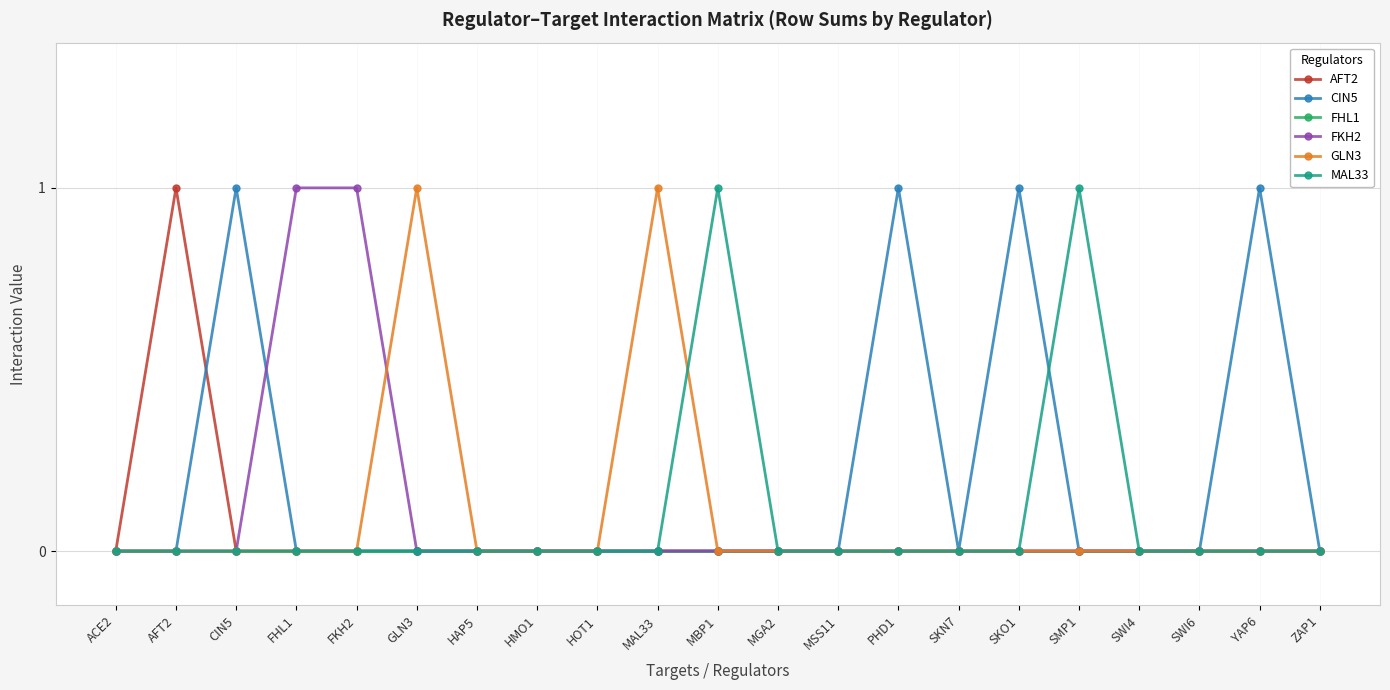

What is the label of the 21st point from the right?

ACE2